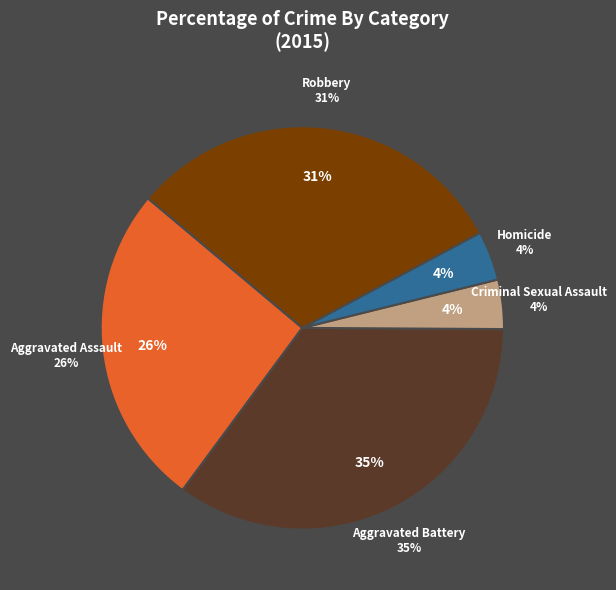

The Aggravated Assault slice represents 39% of the pie. True or false?

False